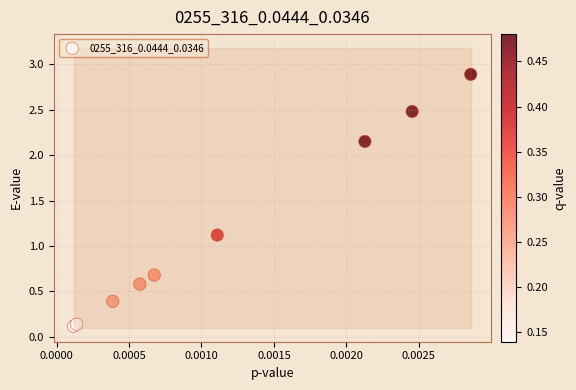

What Y value in the scatter plot is closest to 1?

1.1